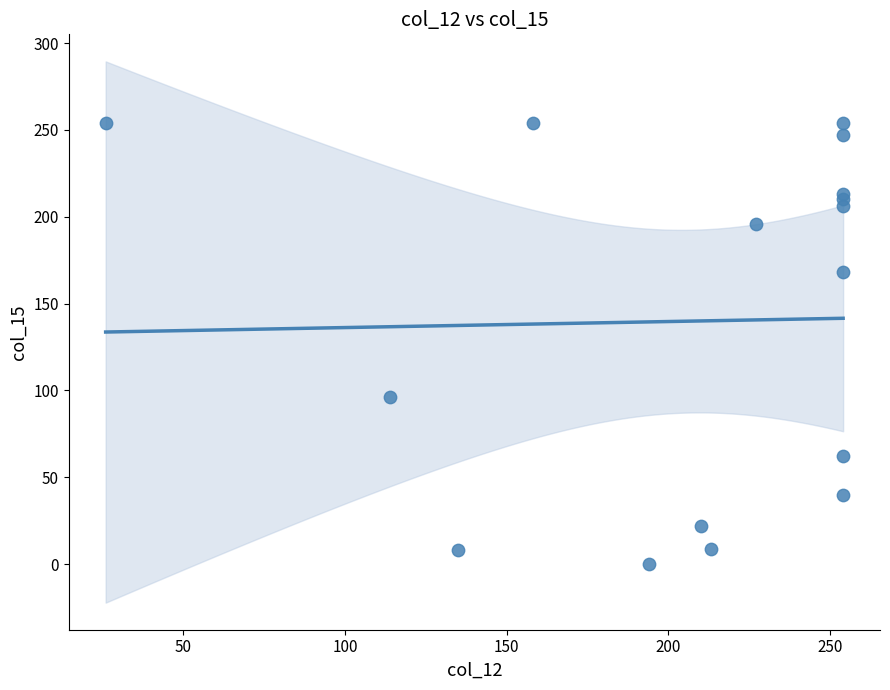

What Y value in the scatter plot is closest to 127?

96